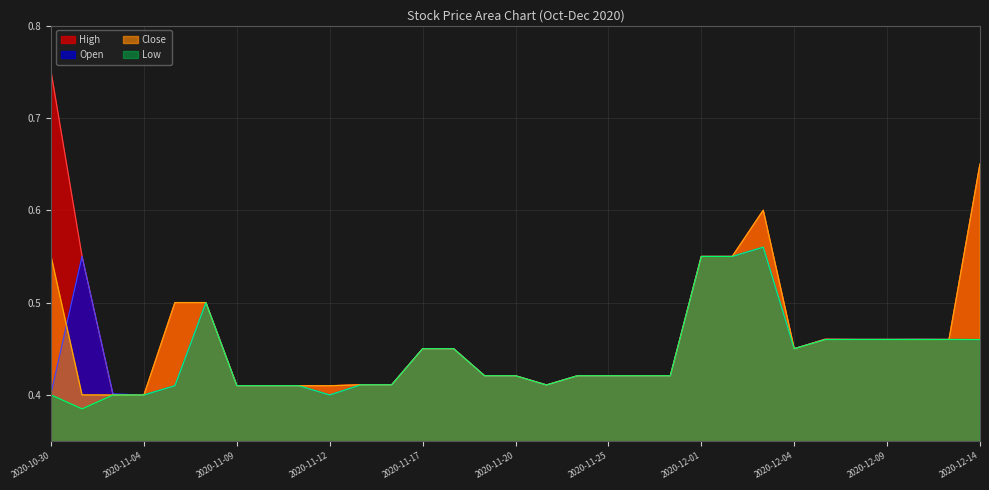

Count the Low values in the range 0 to 1.

31